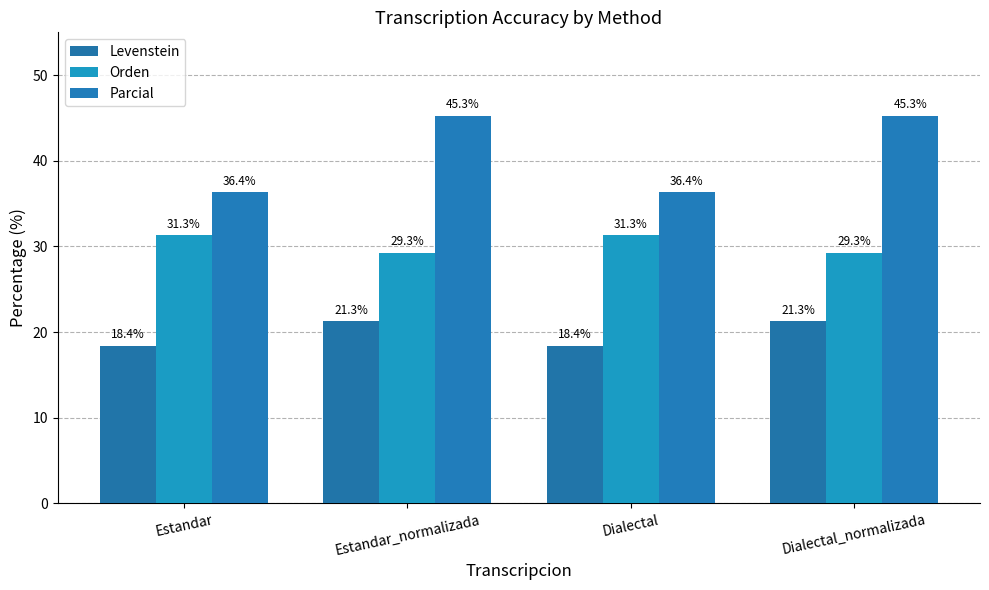

Is the value of Parcial at Estandar greater than the value of Orden at Dialectal_normalizada?

Yes